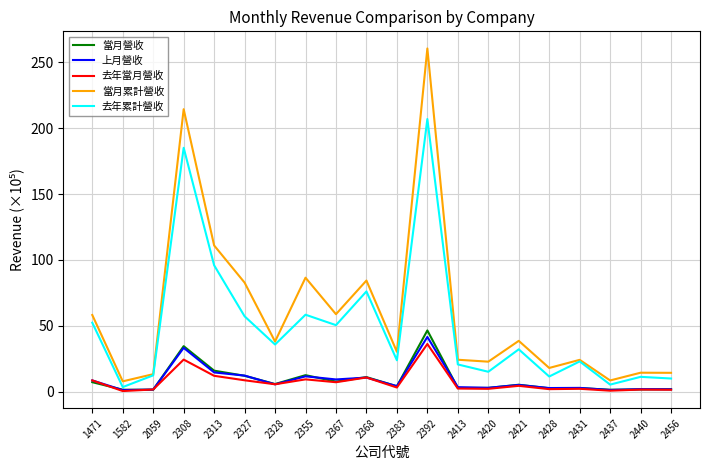

Which series has the widest spread of values?

當月累計營收